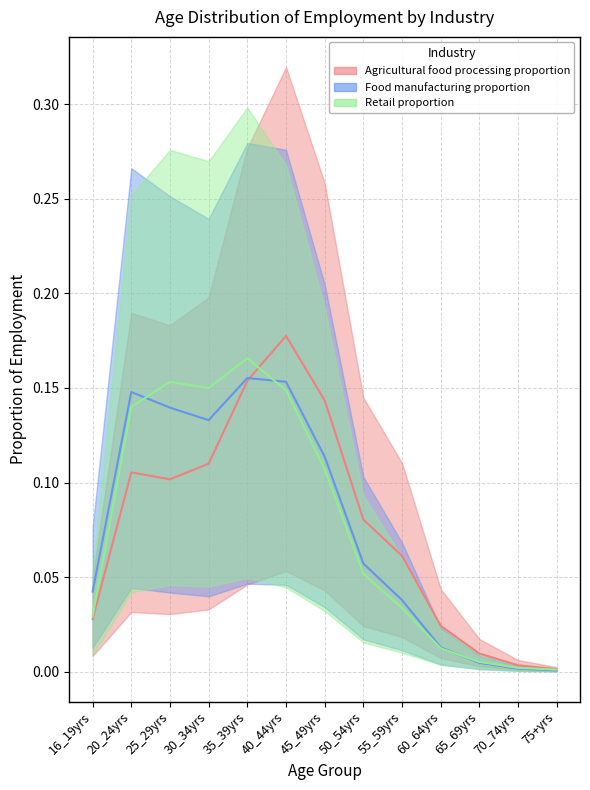

List the labels in order of Retail proportion value, largest first.

35_39yrs, 25_29yrs, 30_34yrs, 40_44yrs, 20_24yrs, 45_49yrs, 50_54yrs, 55_59yrs, 16_19yrs, 60_64yrs, 65_69yrs, 70_74yrs, 75+yrs